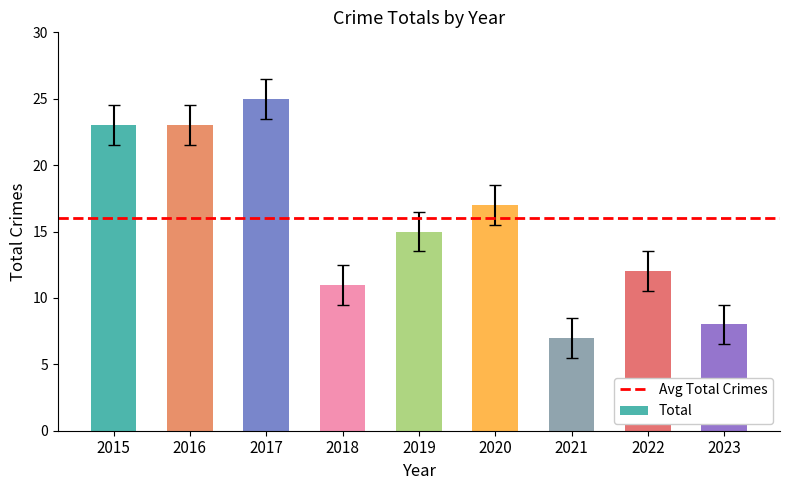

How many categories are shown in the chart?

9